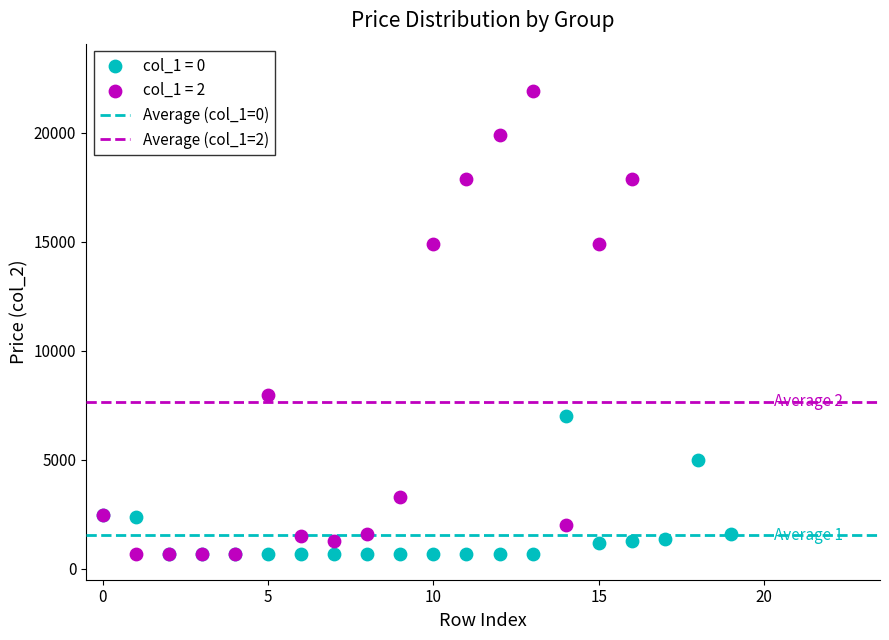

Which series has the largest Y range (max minus min)?

col_1 = 2